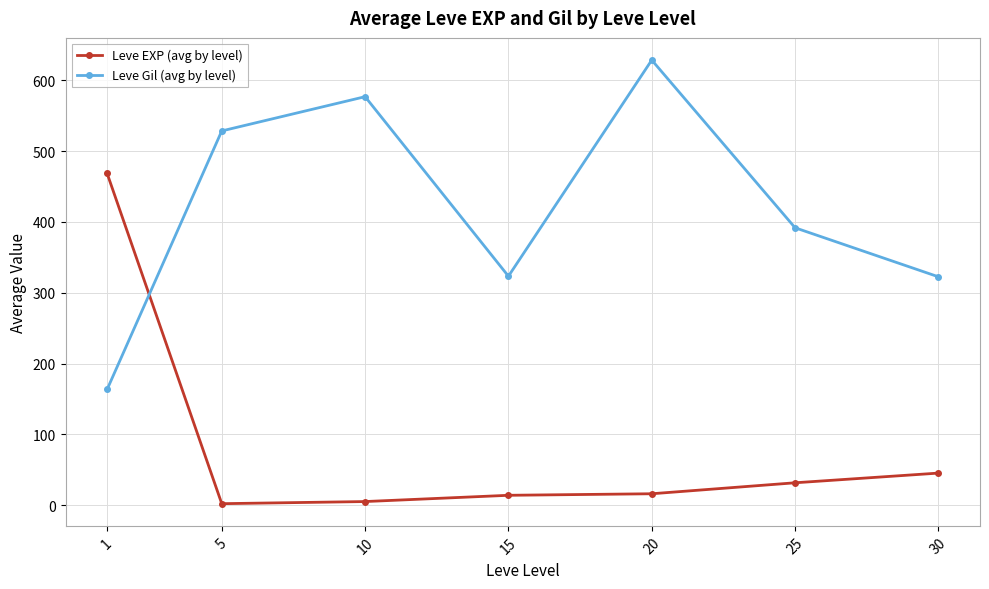

Between 20 and 30, which series saw the biggest shift?

Leve Gil (avg by level)